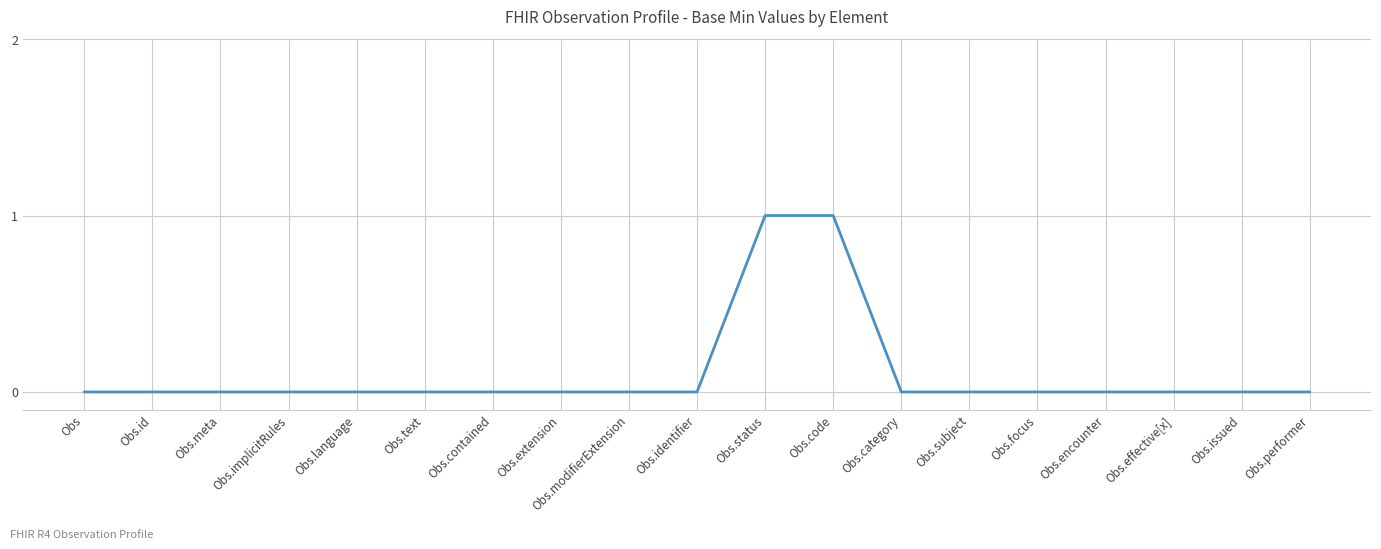

What position from the left is Obs.status?

11